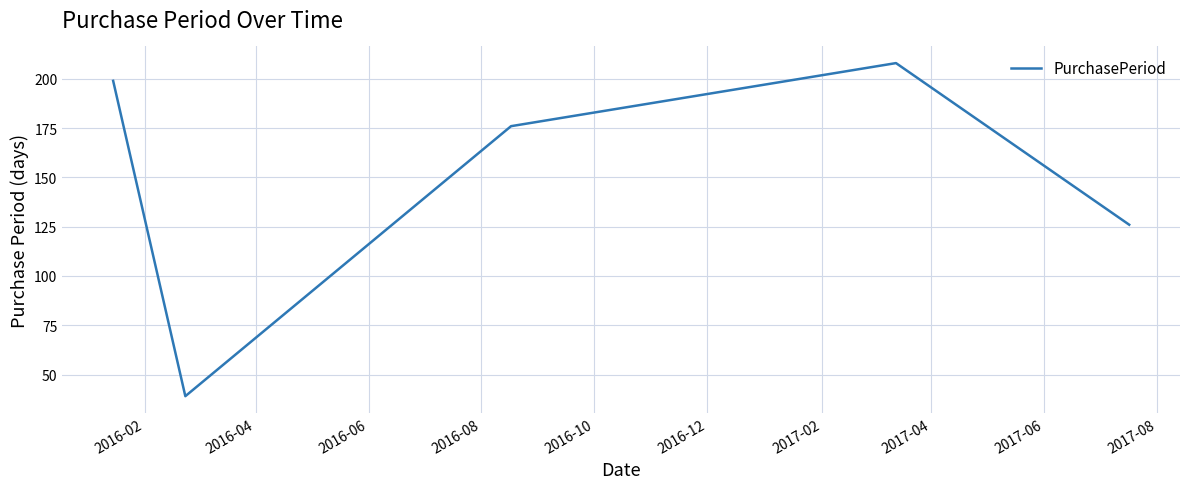

What is the sum of all values?

748